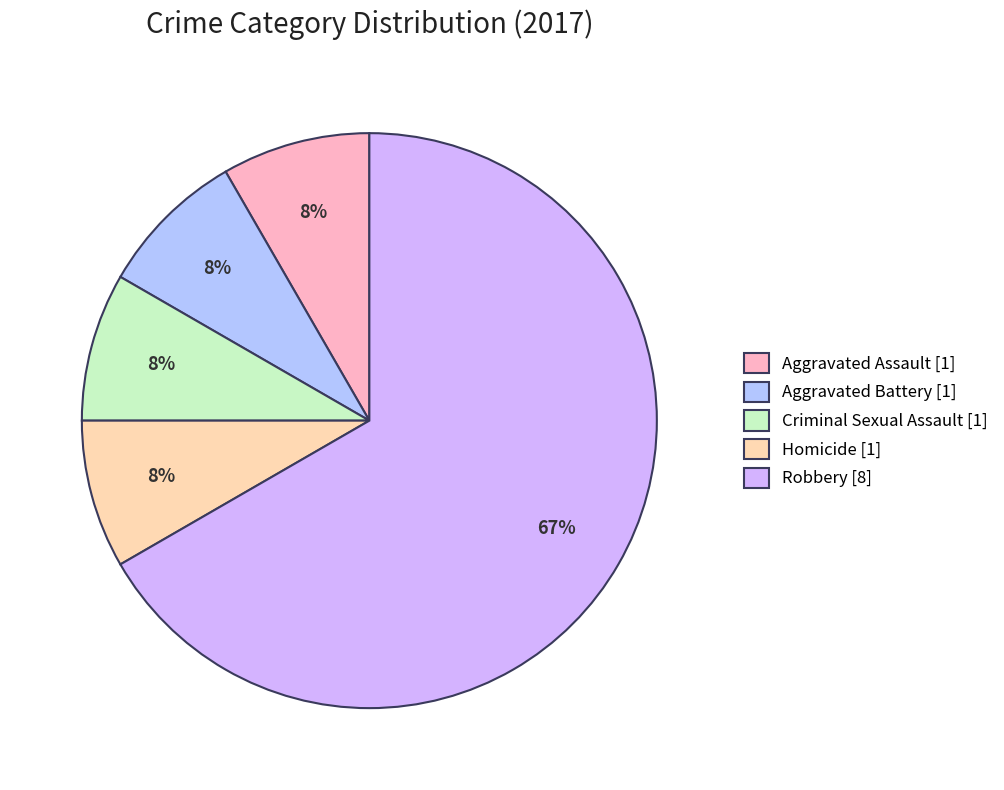

Rank the categories by value from highest to lowest.

Robbery, Aggravated Assault, Aggravated Battery, Criminal Sexual Assault, Homicide